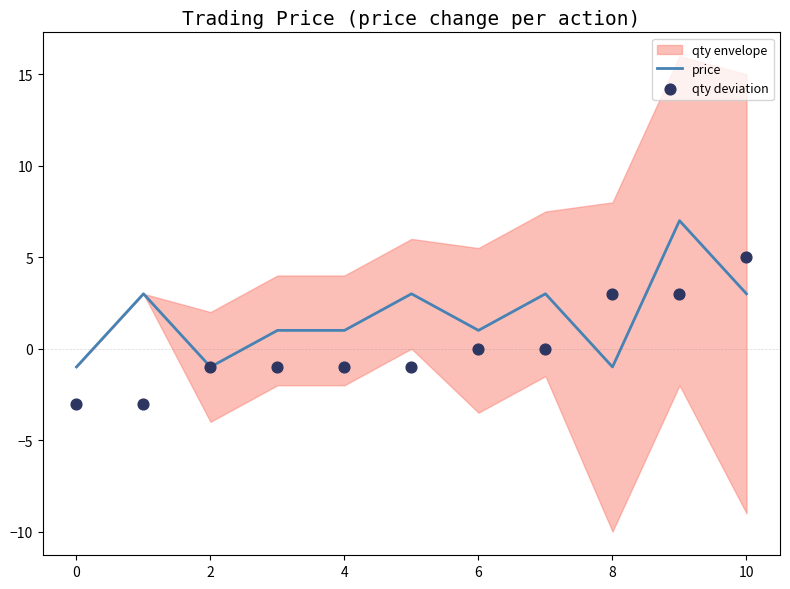

Is it true that price equals 0 at 4?

False